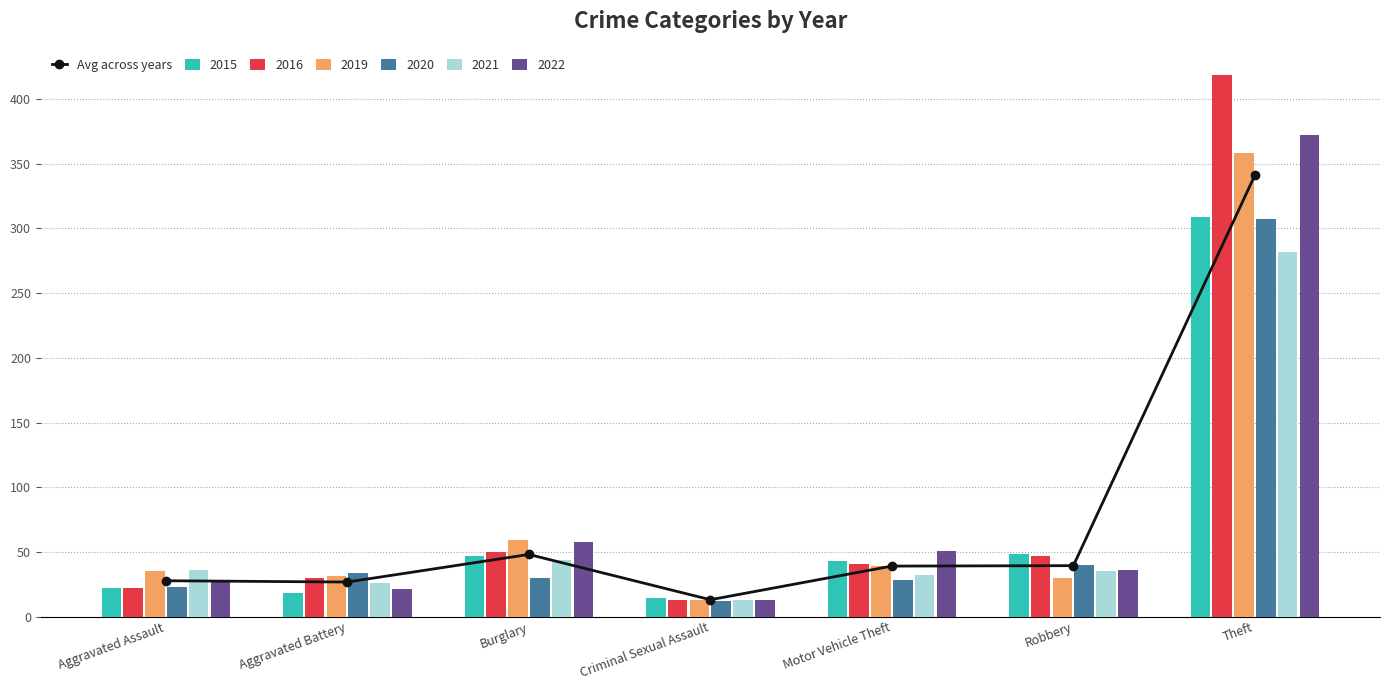

What is the change in value from Burglary to Criminal Sexual Assault?

-35.0